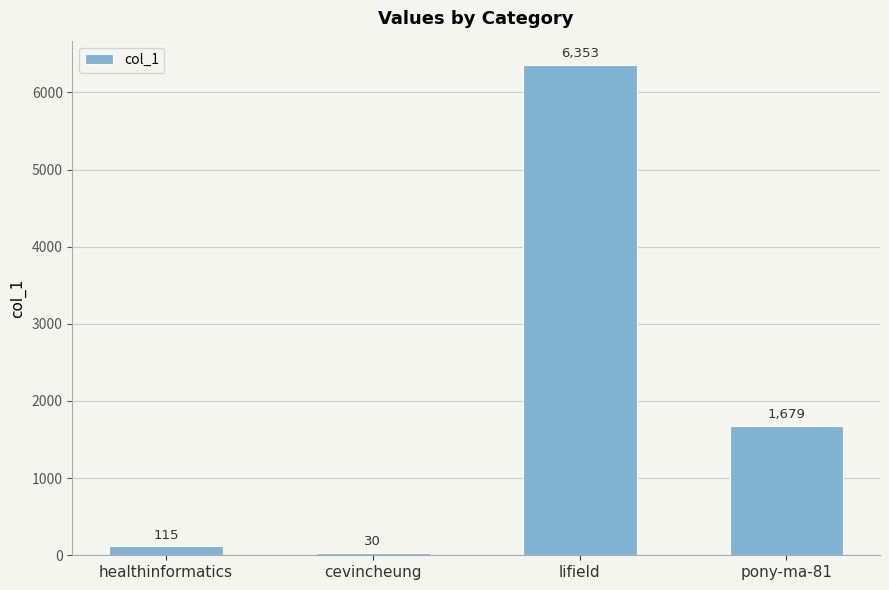

What is the sum of the values at healthinformatics and cevincheung?

145